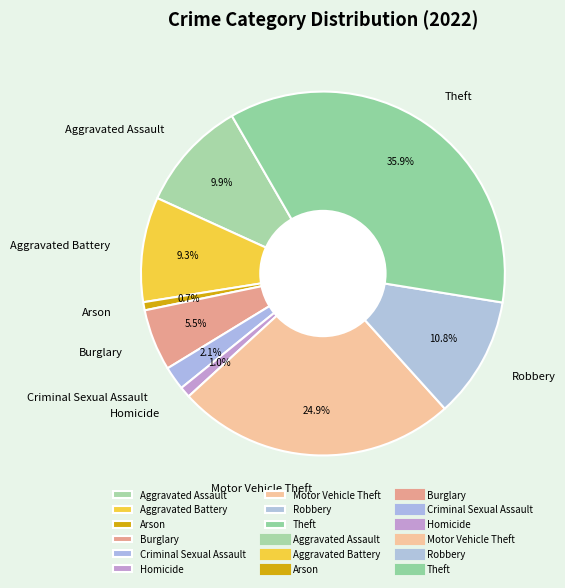

The Motor Vehicle Theft slice represents 25% of the pie. True or false?

True